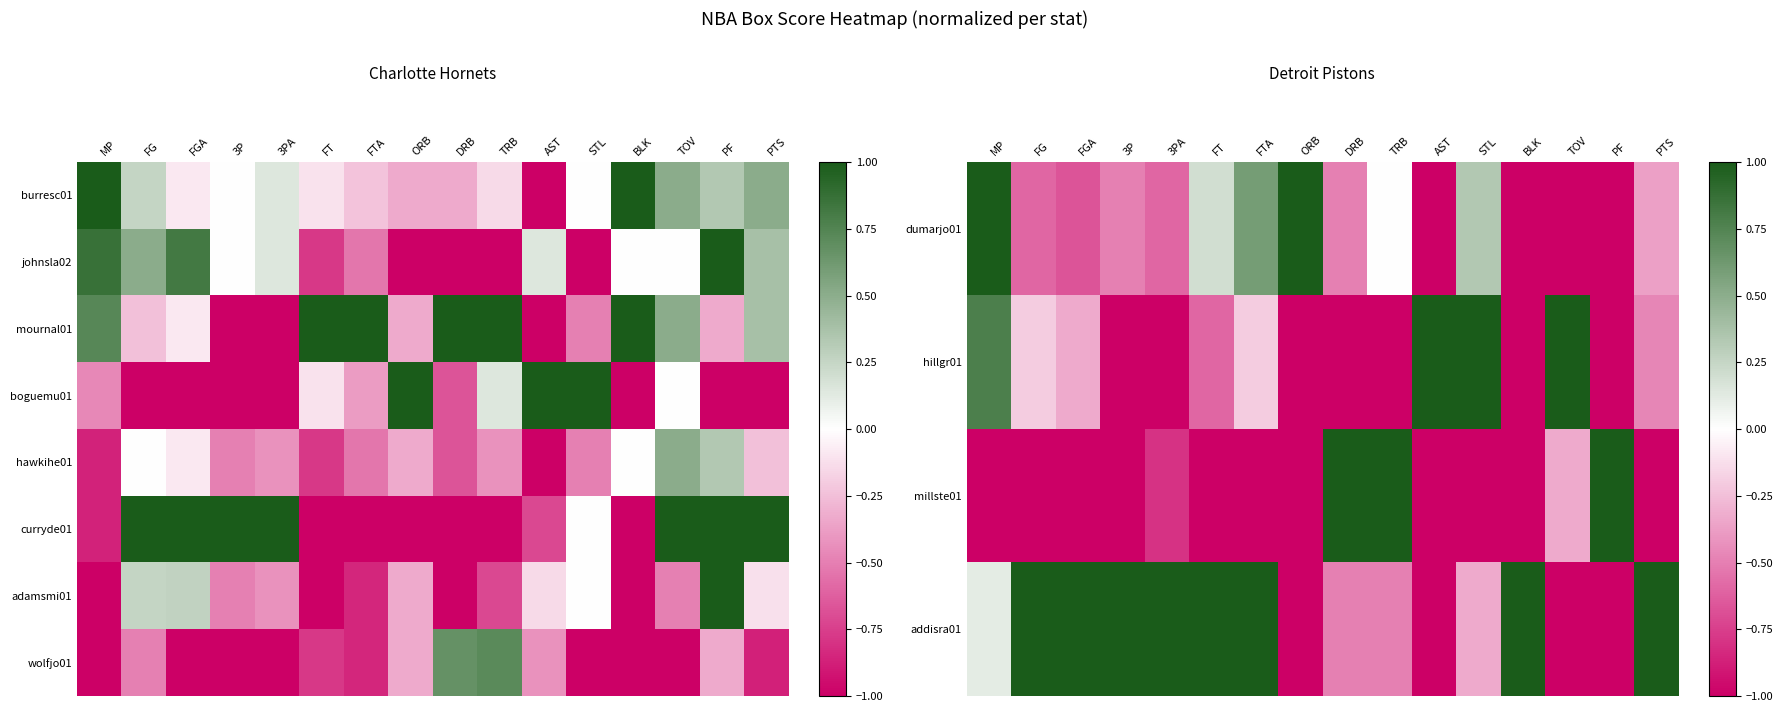

What is the difference between the dumarjo01 values at BLK and FT?

1.2